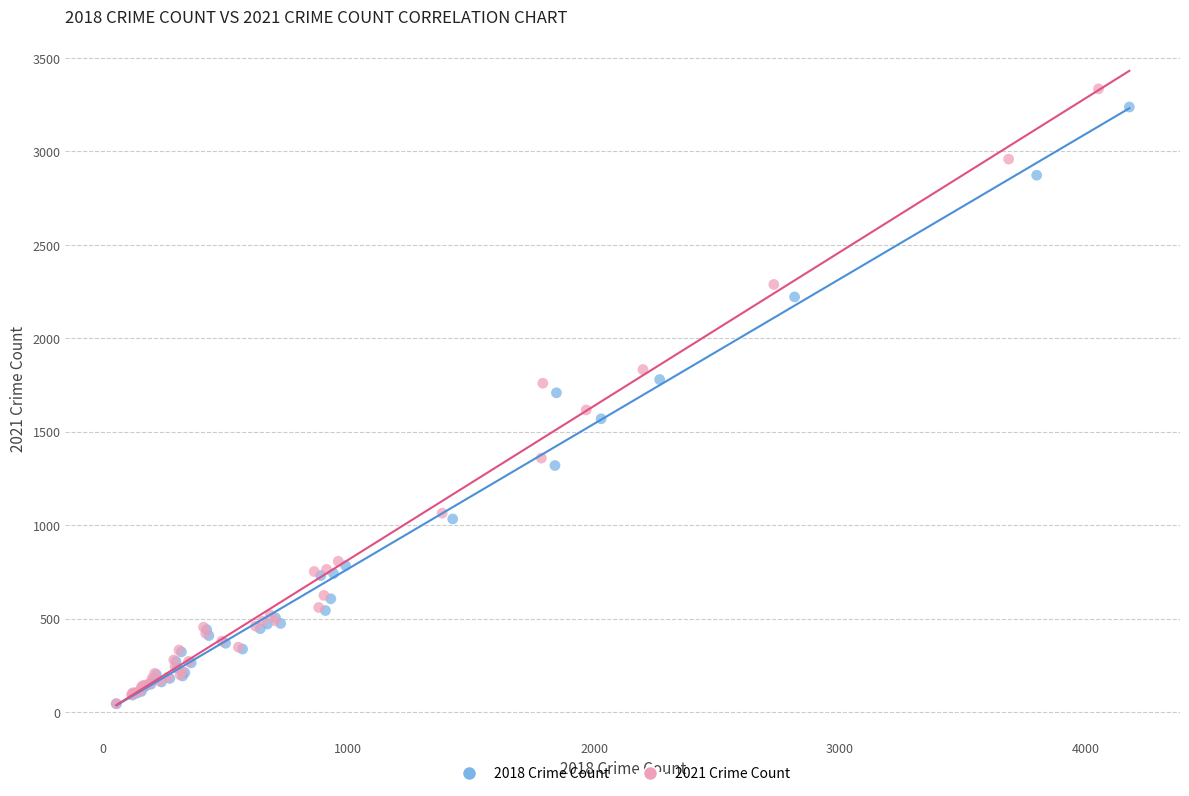

Which series has the widest spread of Y values?

2021 Crime Count